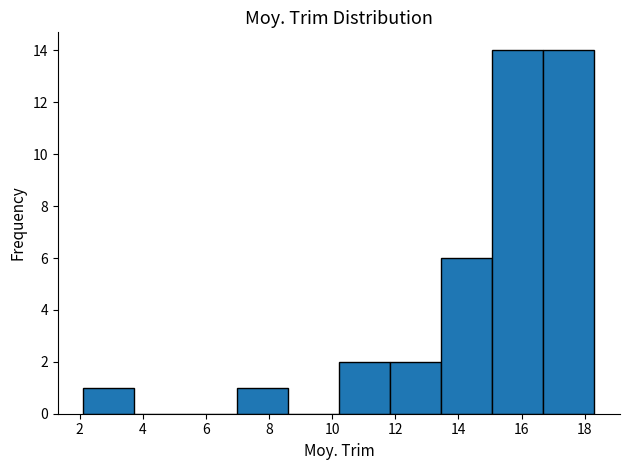

Reading left to right, list every bar in this chart as the range it spans on the x-axis followed by its height. Neither the bar edges nor the heights are printed on the chart, so give them approximately, as read against the axes.

2.2 to 3.8: 1
3.8 to 5.4: 0
5.4 to 7.0: 0
7.0 to 8.6: 1
8.6 to 10.2: 0
10.2 to 11.8: 2
11.8 to 13.4: 2
13.4 to 15.0: 6
15.0 to 16.6: 14
16.6 to 18.4: 14